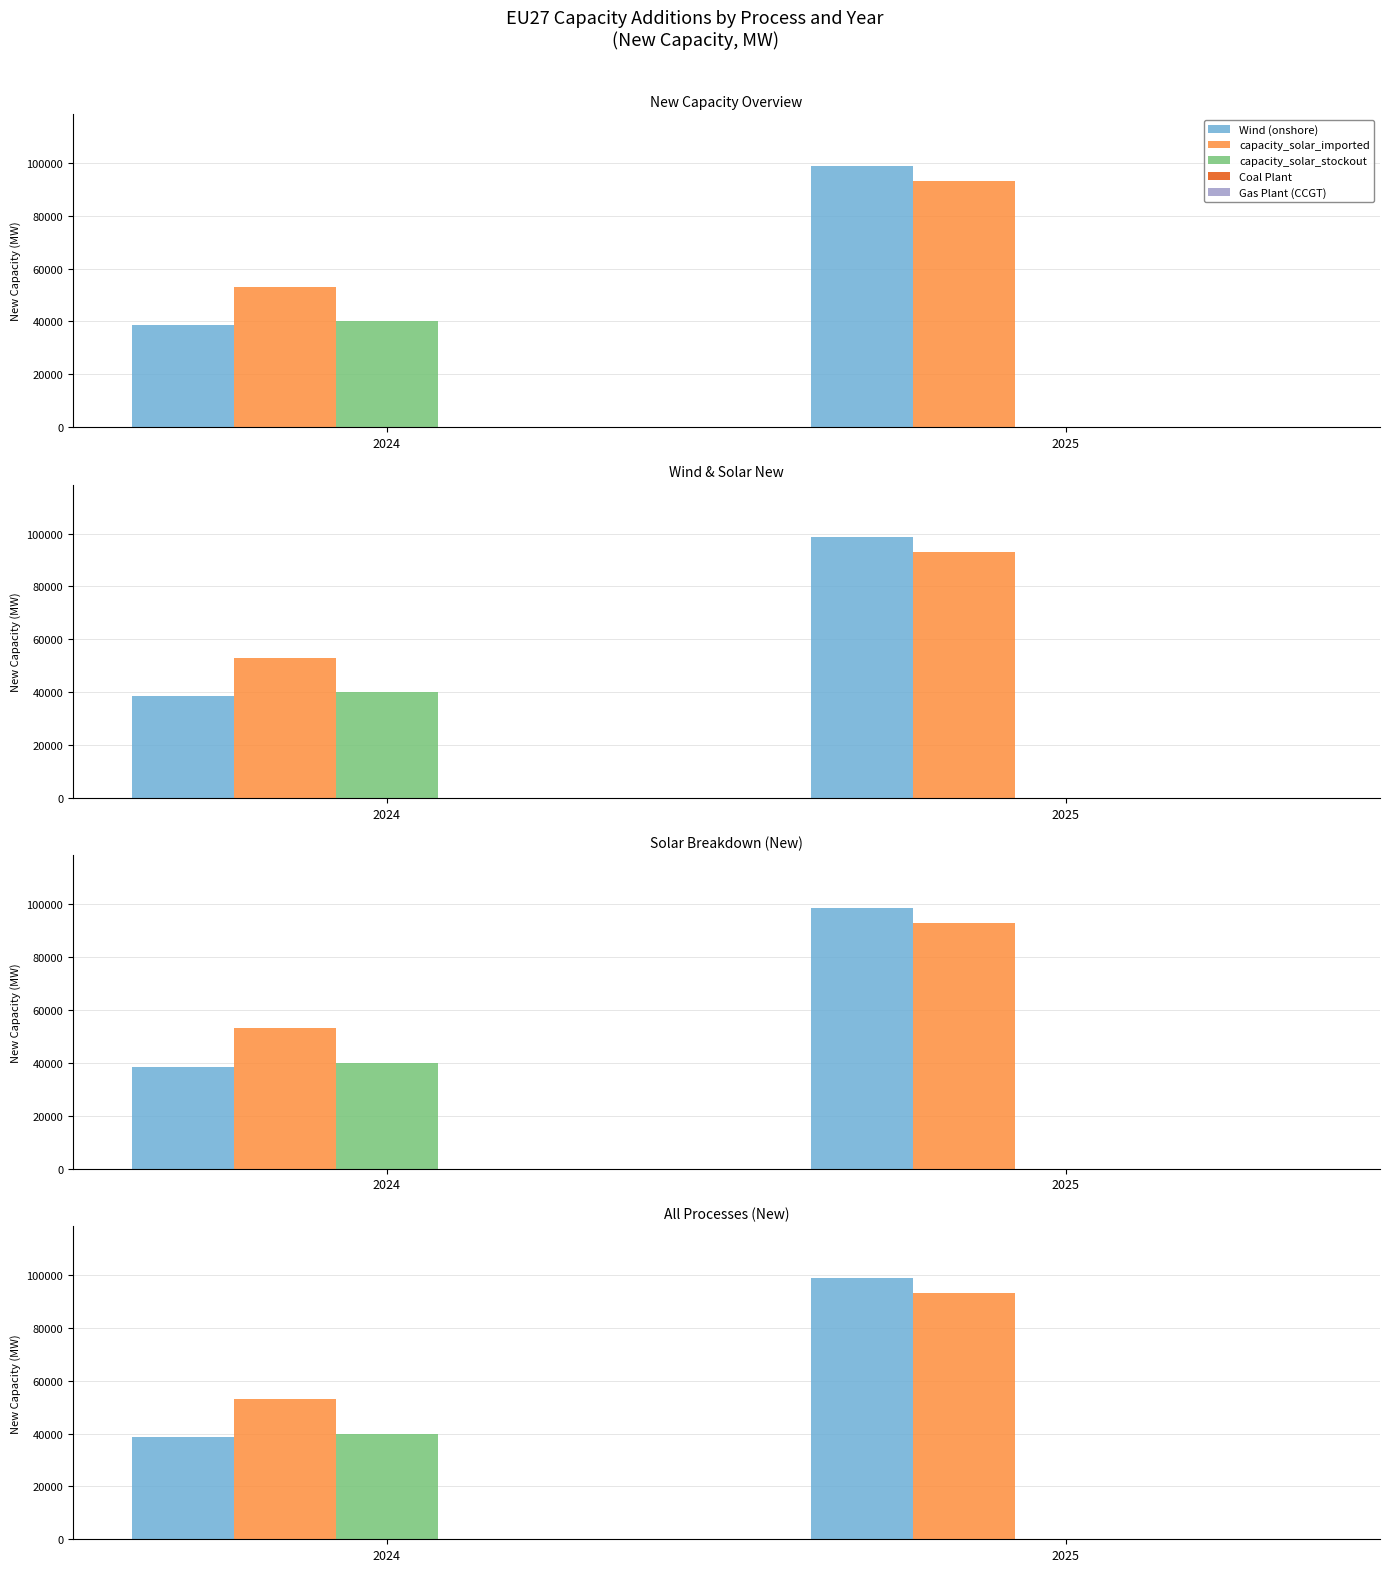

How many bars are there in each group?

5